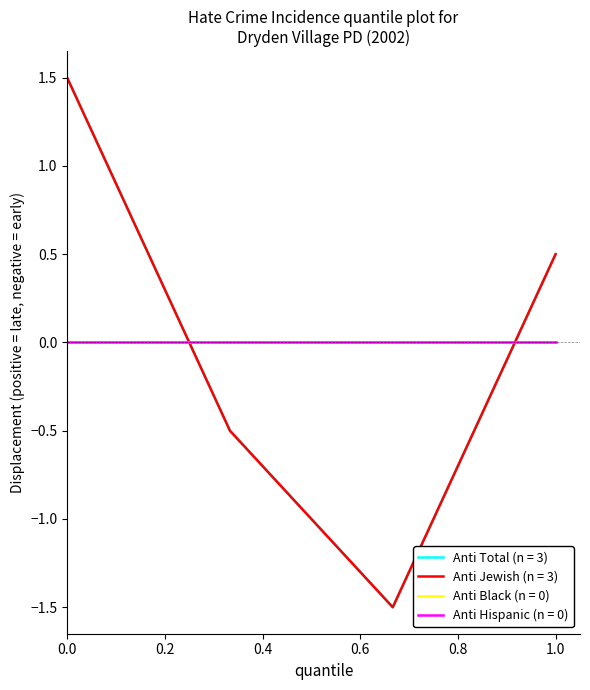

What is the maximum value shown in the chart?

1.5